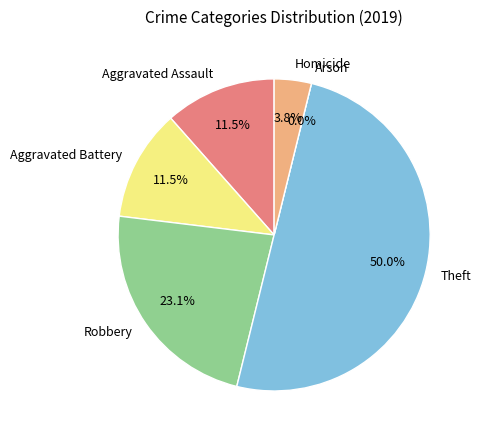

Does Homicide account for over 50% of the chart?

No